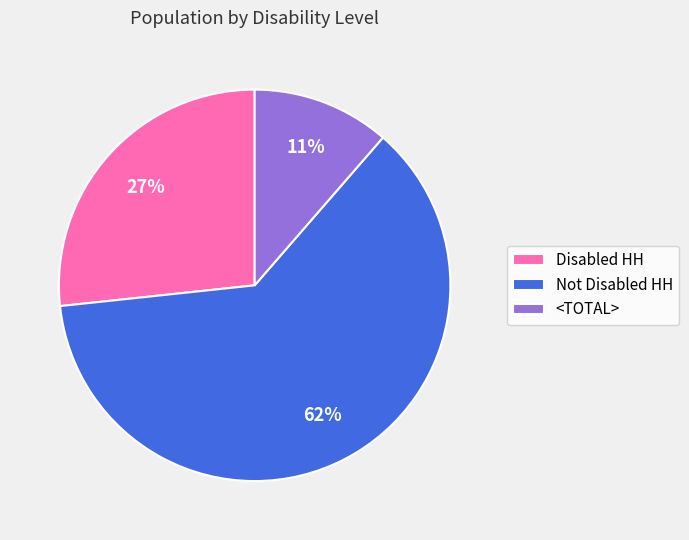

Is the sum of Disabled HH and Not Disabled HH greater than half?

Yes